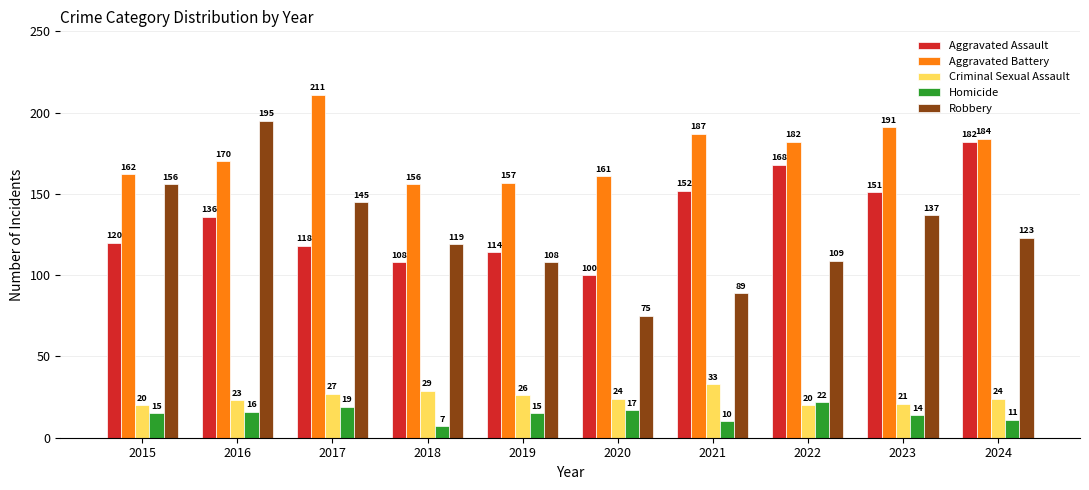

Which series has the largest total across all categories?

Aggravated Battery